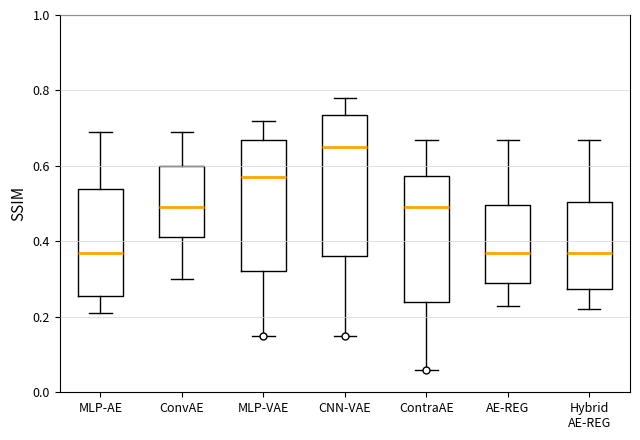

Reading left to right, read every box against the y-axis: the position of its median line, the range the box covers, and the ends of its whiskers. The values are not printed on the chart, so give them approximately, as read against the axis.

MLP-AE: median 0.38, box 0.26 to 0.54, whiskers 0.22 to 0.70
ConvAE: median 0.50, box 0.42 to 0.60, whiskers 0.30 to 0.70
MLP-VAE: median 0.58, box 0.32 to 0.66, whiskers 0.16 to 0.72
CNN-VAE: median 0.66, box 0.36 to 0.74, whiskers 0.16 to 0.78
ContraAE: median 0.50, box 0.24 to 0.58, whiskers 0.06 to 0.68
AE-REG: median 0.38, box 0.30 to 0.50, whiskers 0.24 to 0.68
Hybrid AE-REG: median 0.38, box 0.28 to 0.50, whiskers 0.22 to 0.68